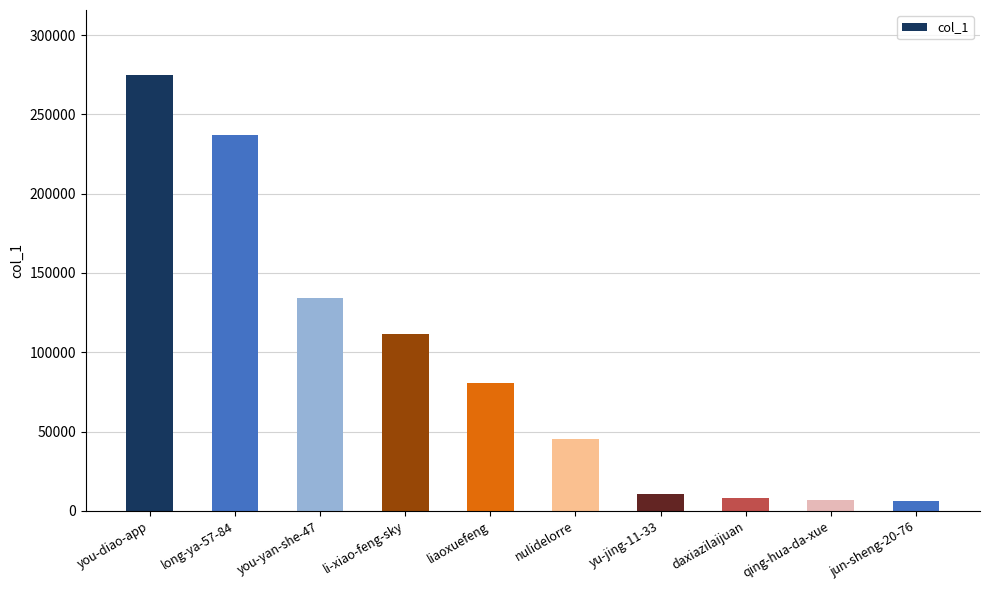

How many values are below 80800?

5